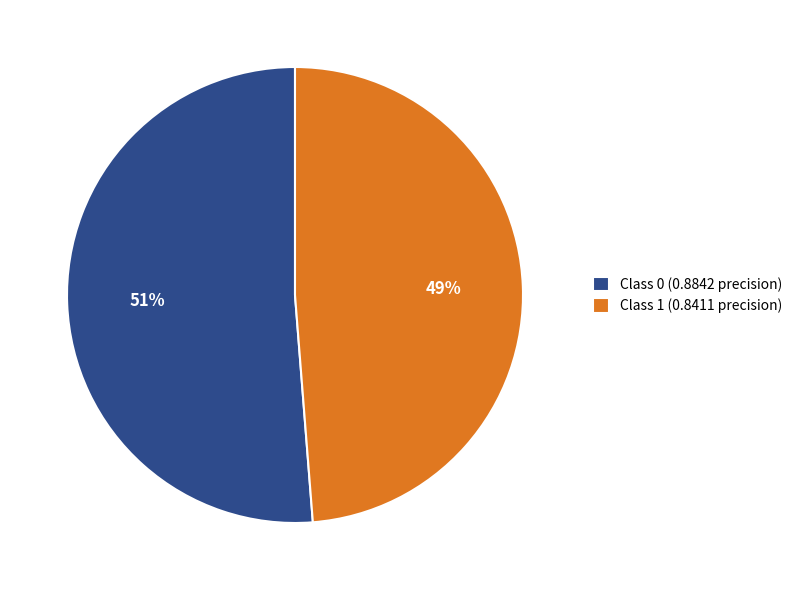

Which slice is the smallest?

Class 1 (0.8411 precision)